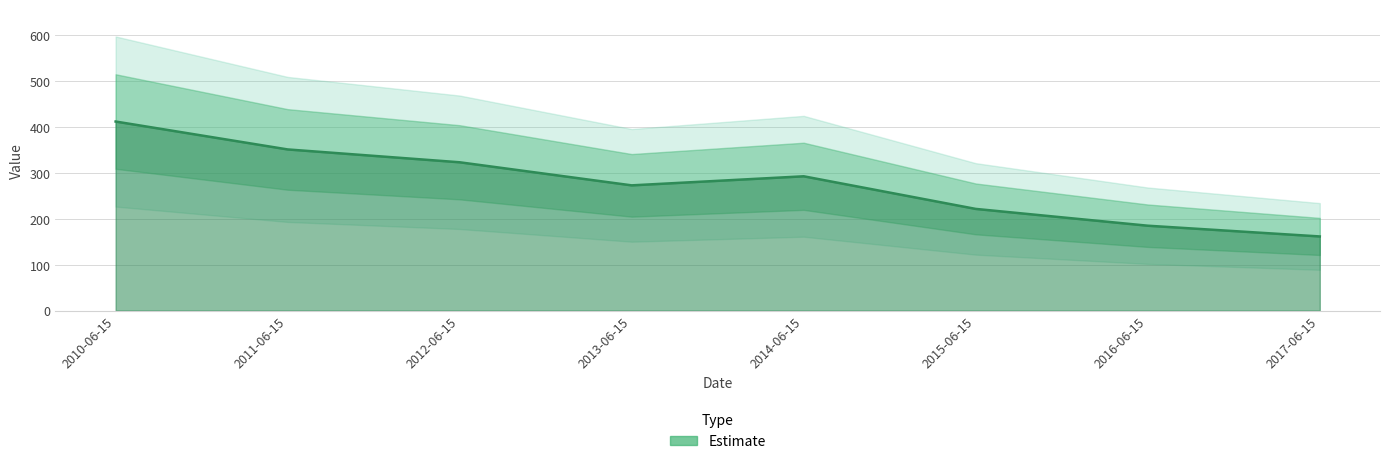

At which category does the chart reach its minimum across all series?

2017-06-15